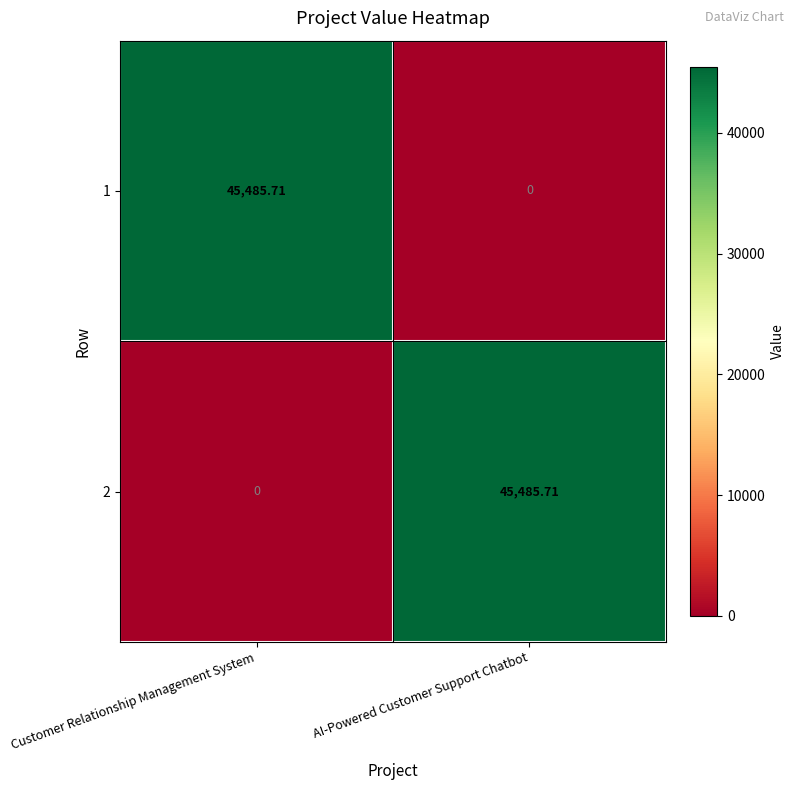

At which label does 2 reach its minimum?

Customer Relationship Management System